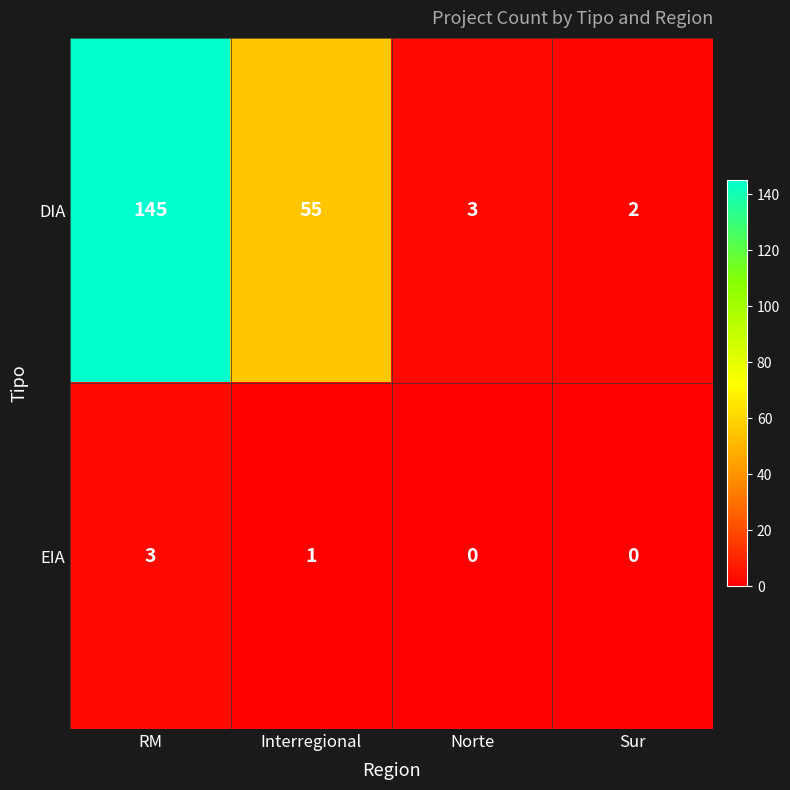

How many EIA values are between 0 and 3?

4